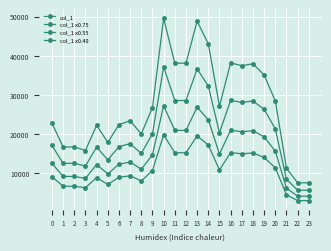

Which series has the largest total across all categories?

col_1